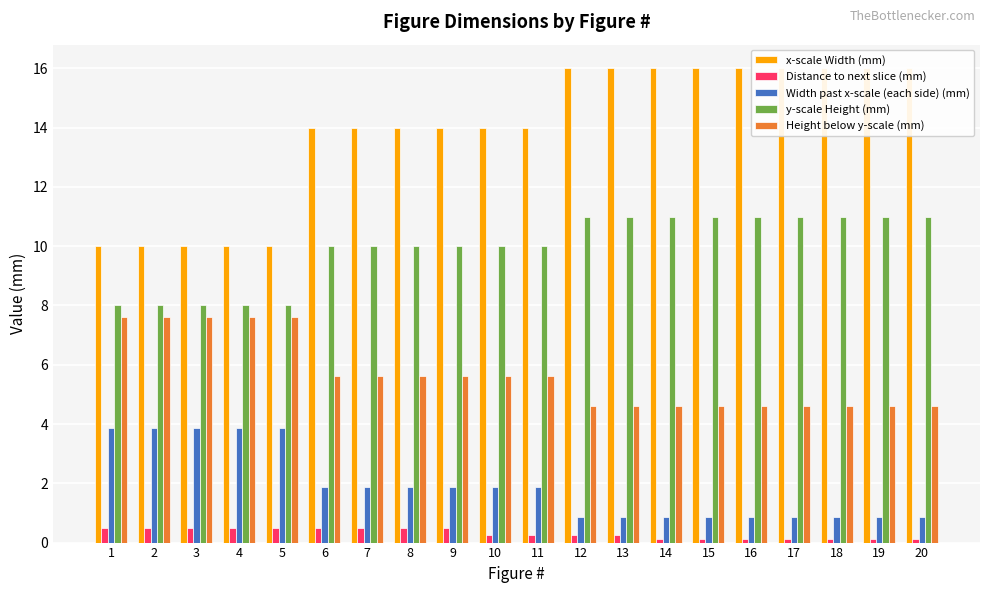

How many groups of bars are there?

20